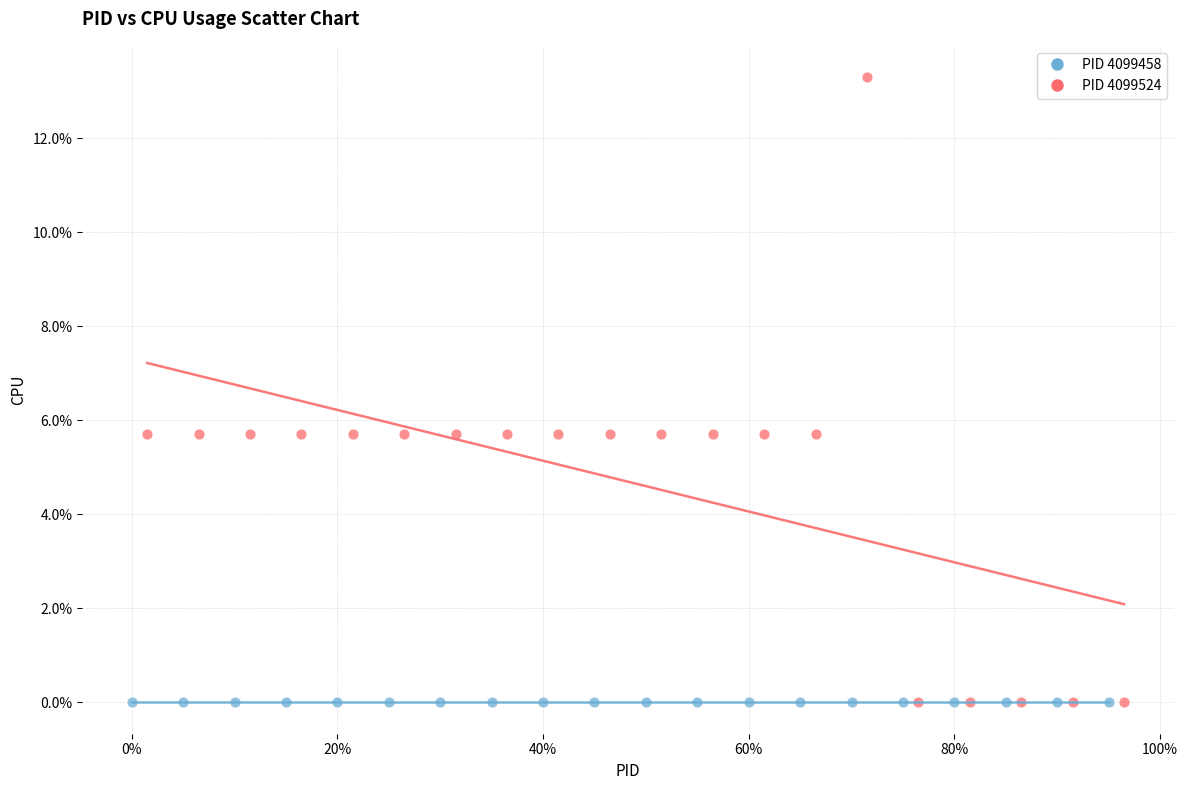

Which series contains the highest Y value?

PID 4099524